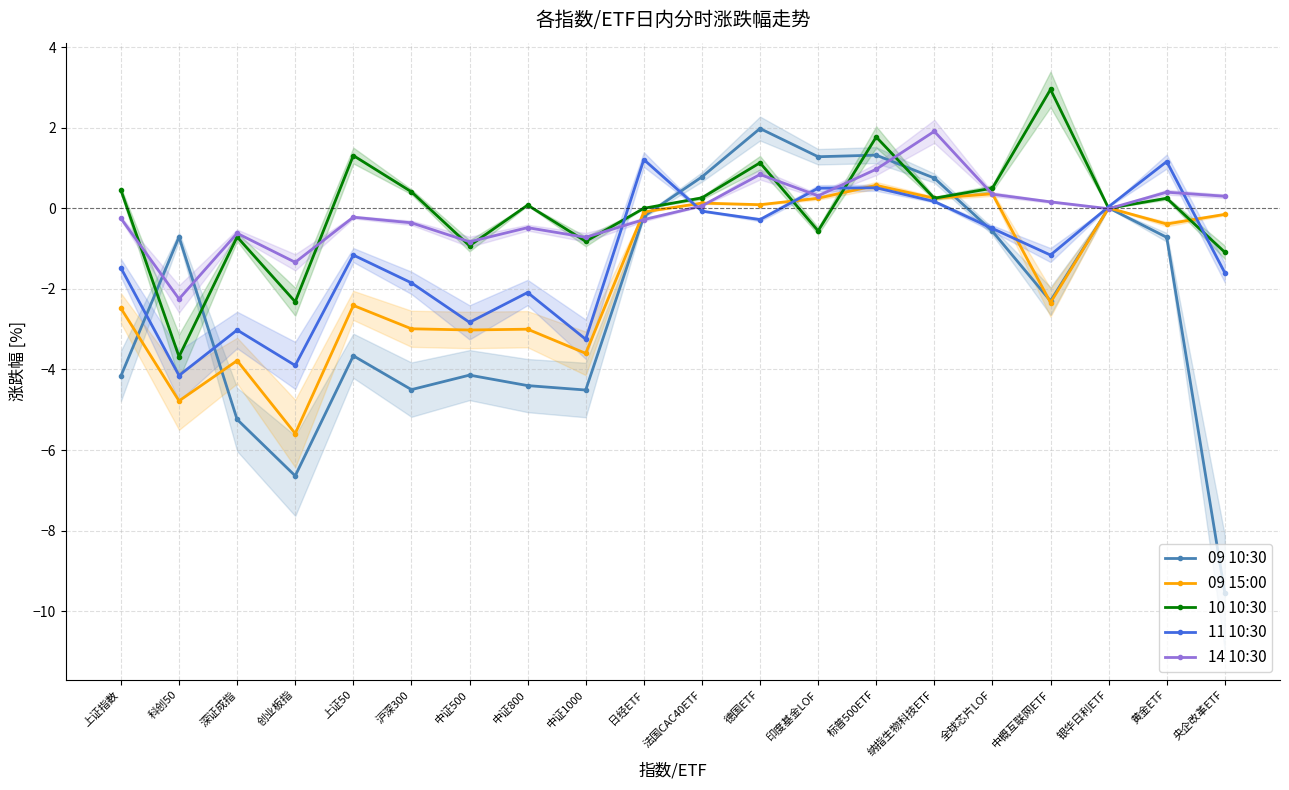

At 中证800, list the series in order from smallest to largest.

09 10:30, 09 15:00, 11 10:30, 14 10:30, 10 10:30